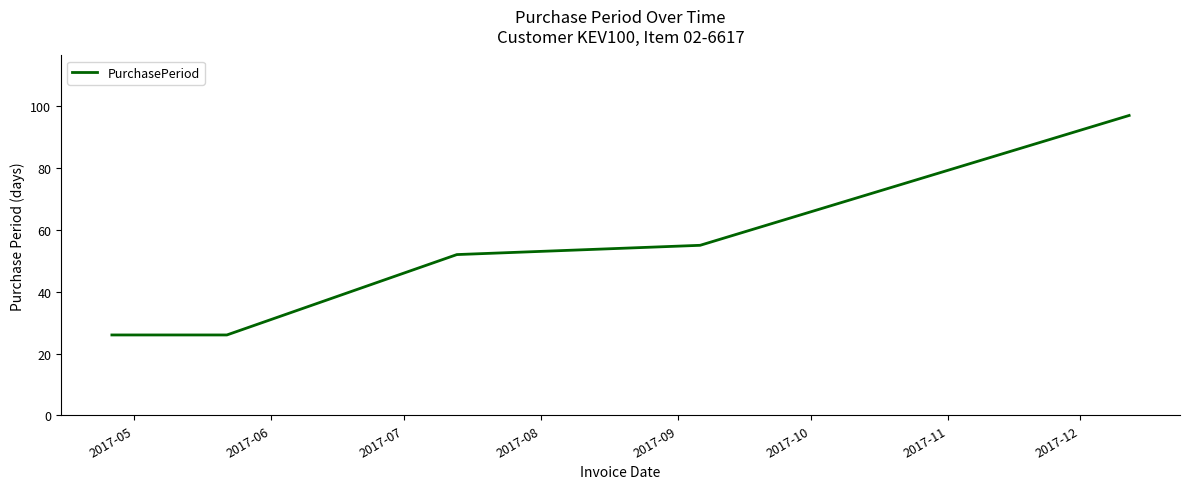

What is the greatest value displayed?

97